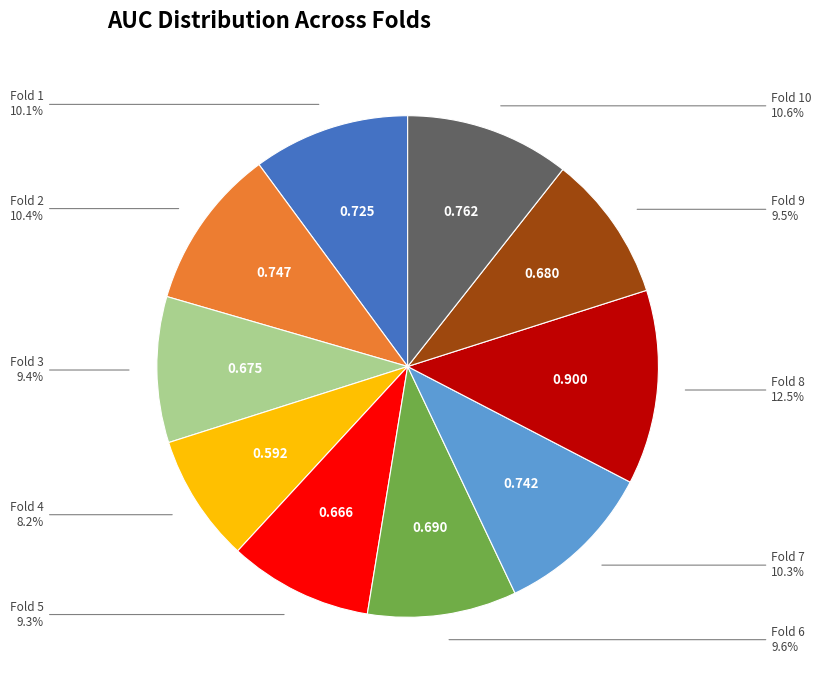

To the nearest percent, what is the difference between the largest and smallest slice percentages?

4%